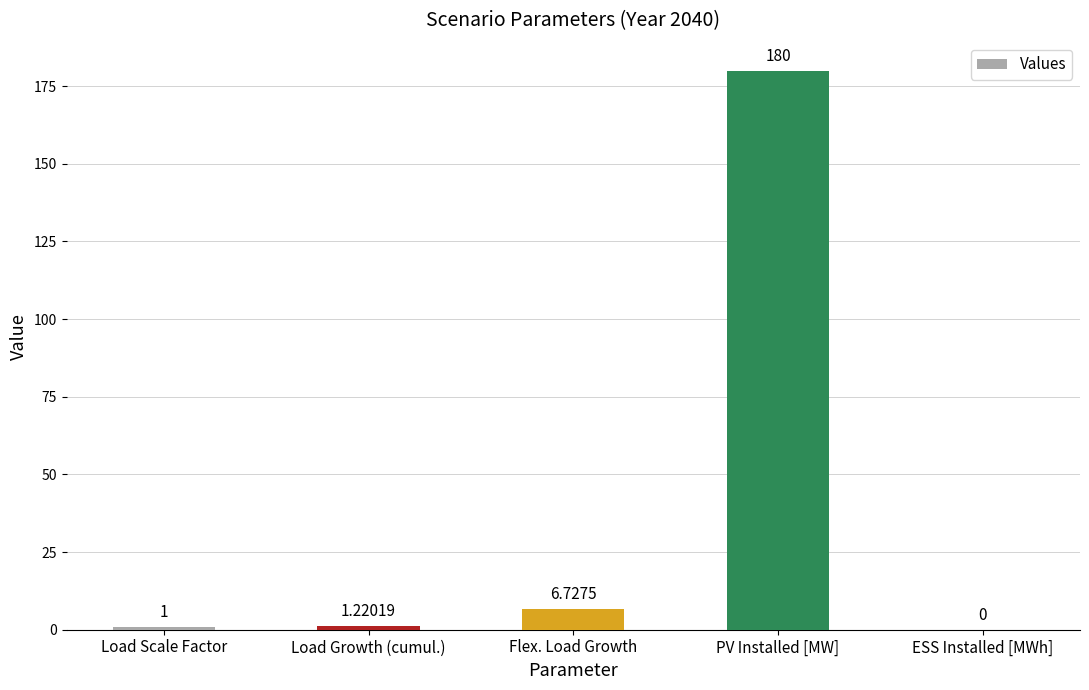

Which category has the highest value across all series?

PV Installed [MW]